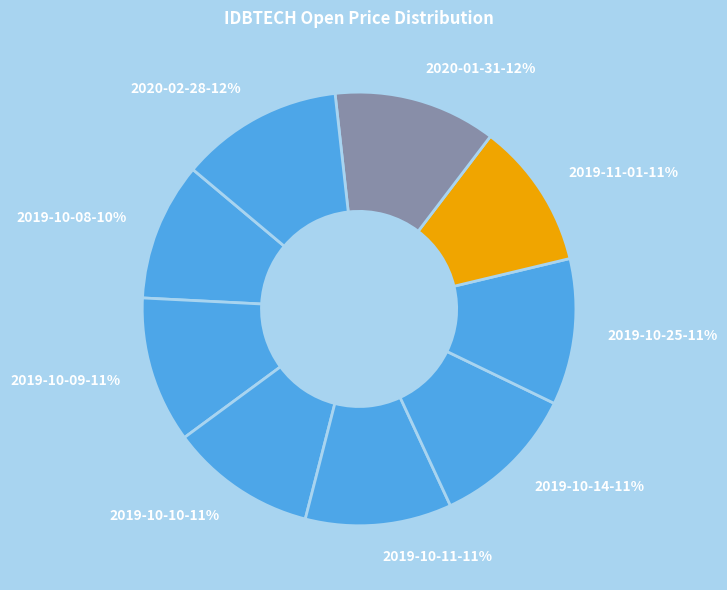

Does 2019-10-14 account for over 50% of the chart?

No